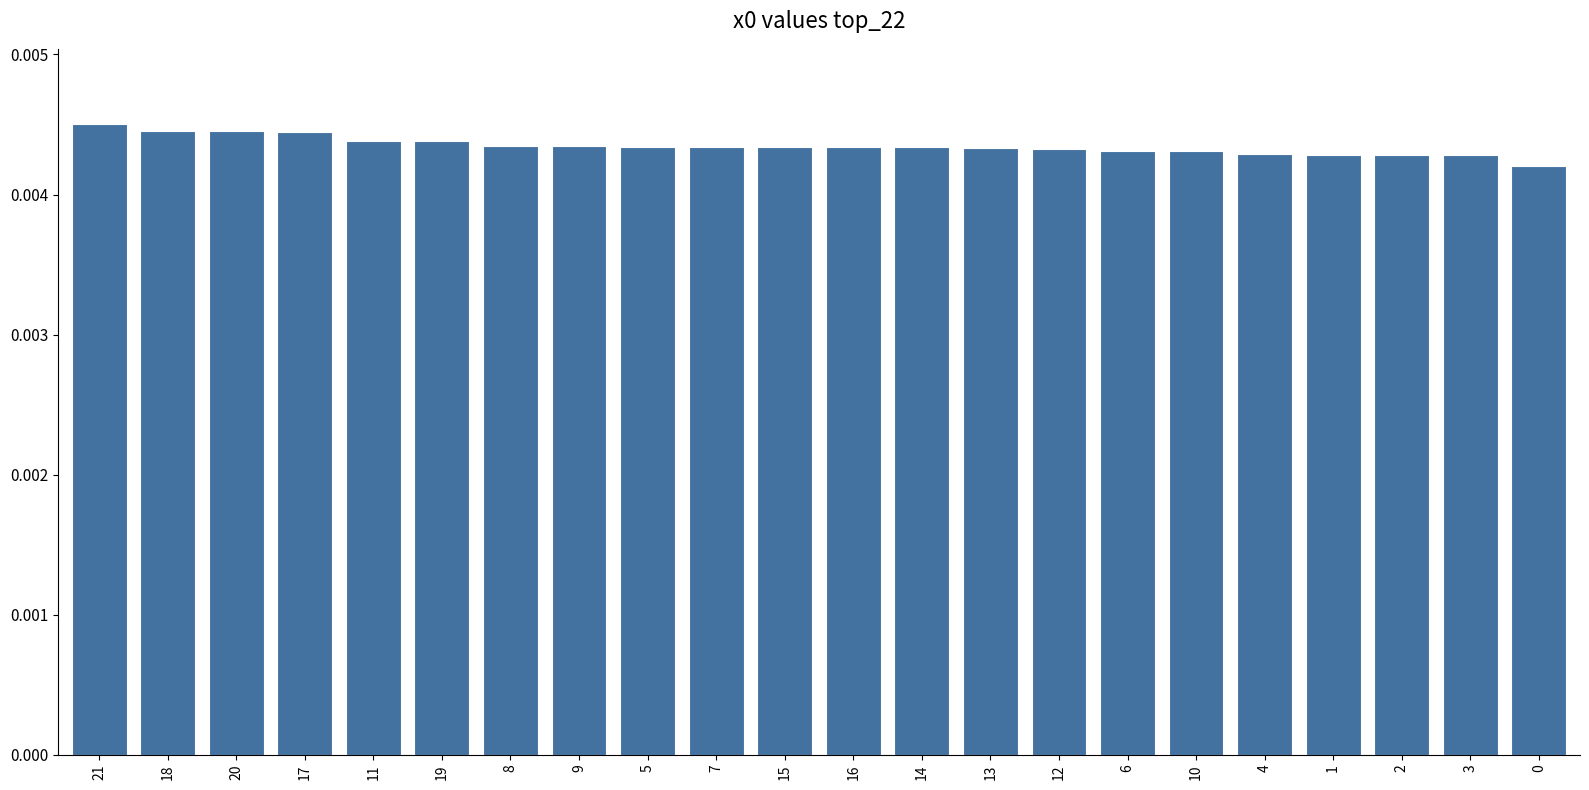

Between 20 and 14, which is larger?

20